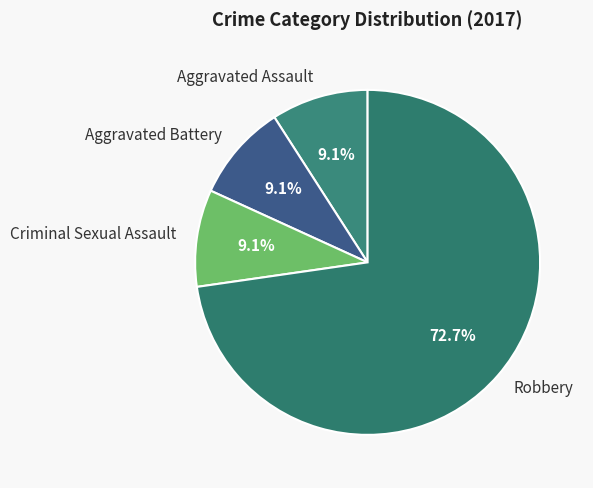

Combined, do Criminal Sexual Assault and Aggravated Battery account for over 50%?

No